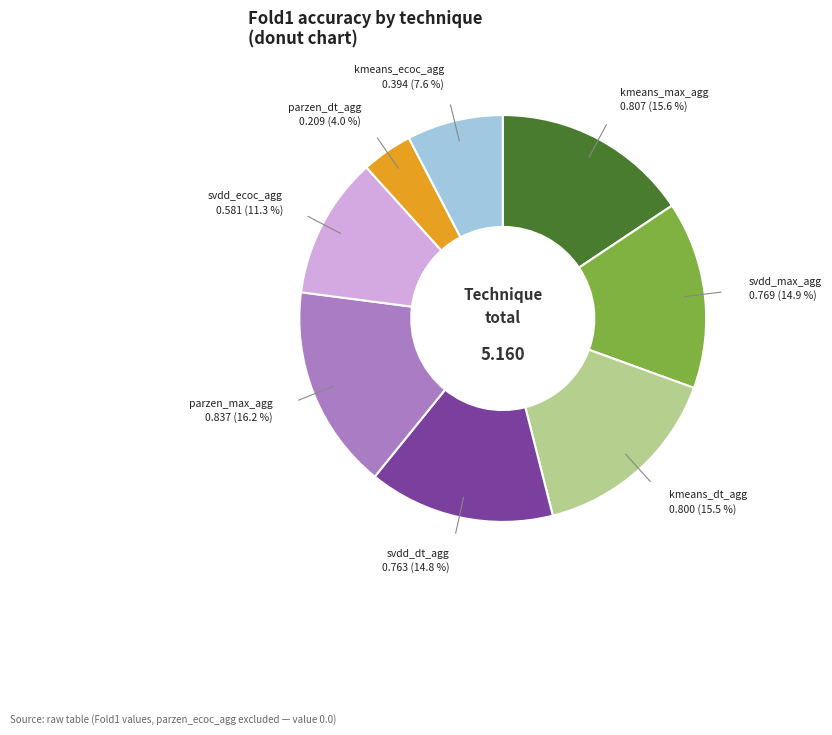

Does parzen_max_agg represent more than half of the total?

No